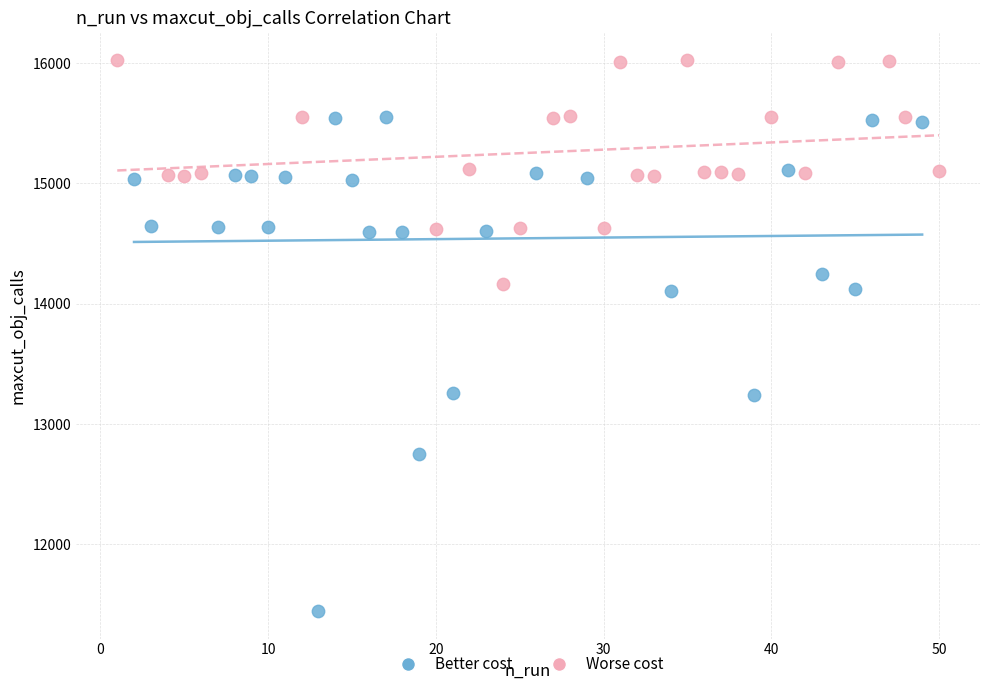

Which series has the largest Y range (max minus min)?

Better cost